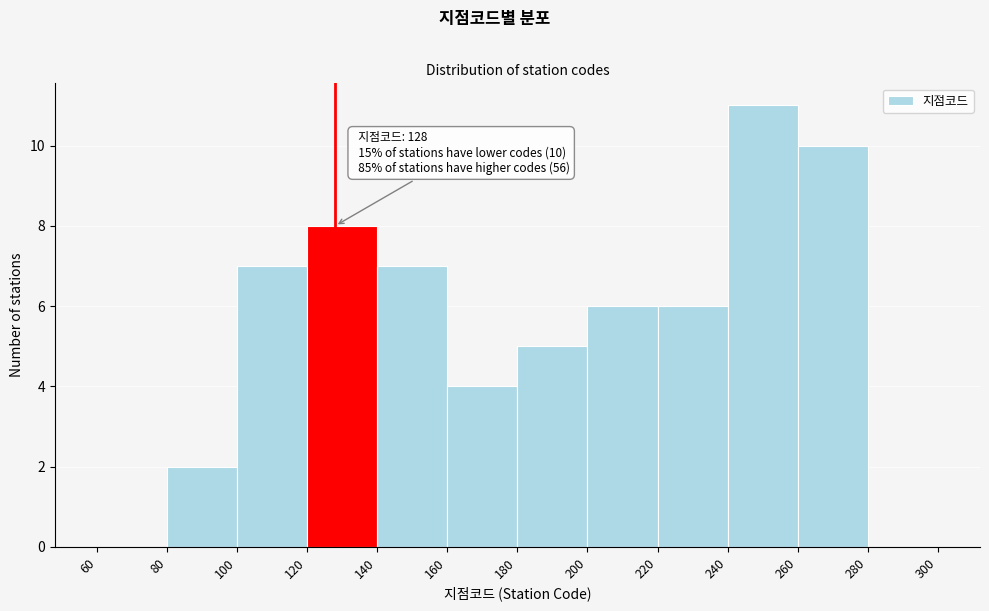

Over which range of the x-axis is the bar tallest?

240 to 260